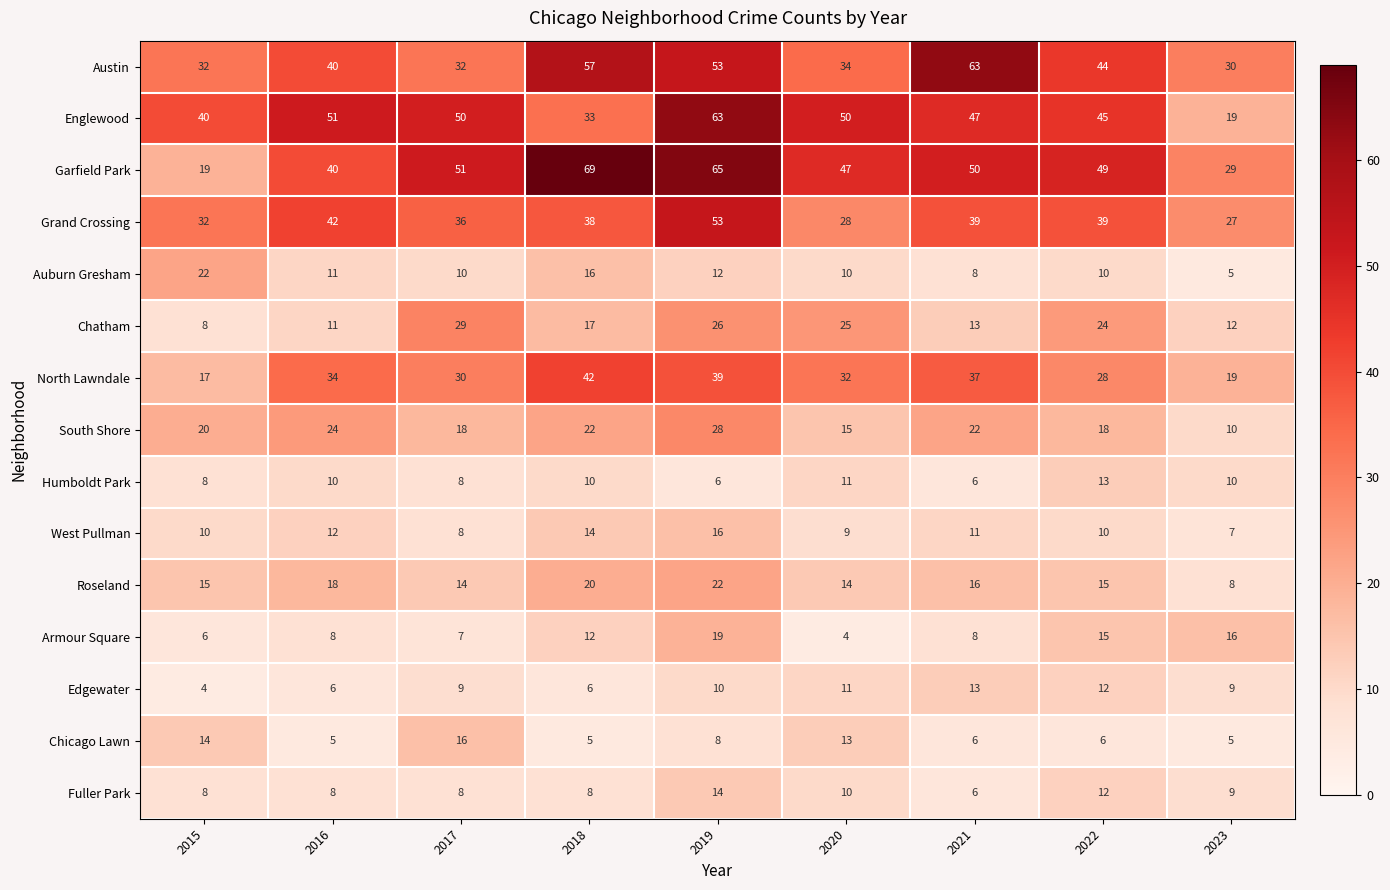

What is the total value across all series at 2023?

215